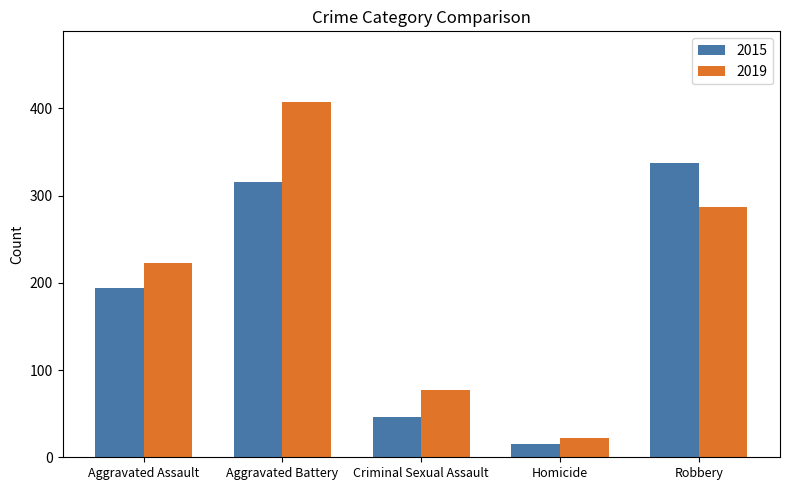

True or false: 2015 has a value of 15 at Homicide.

True